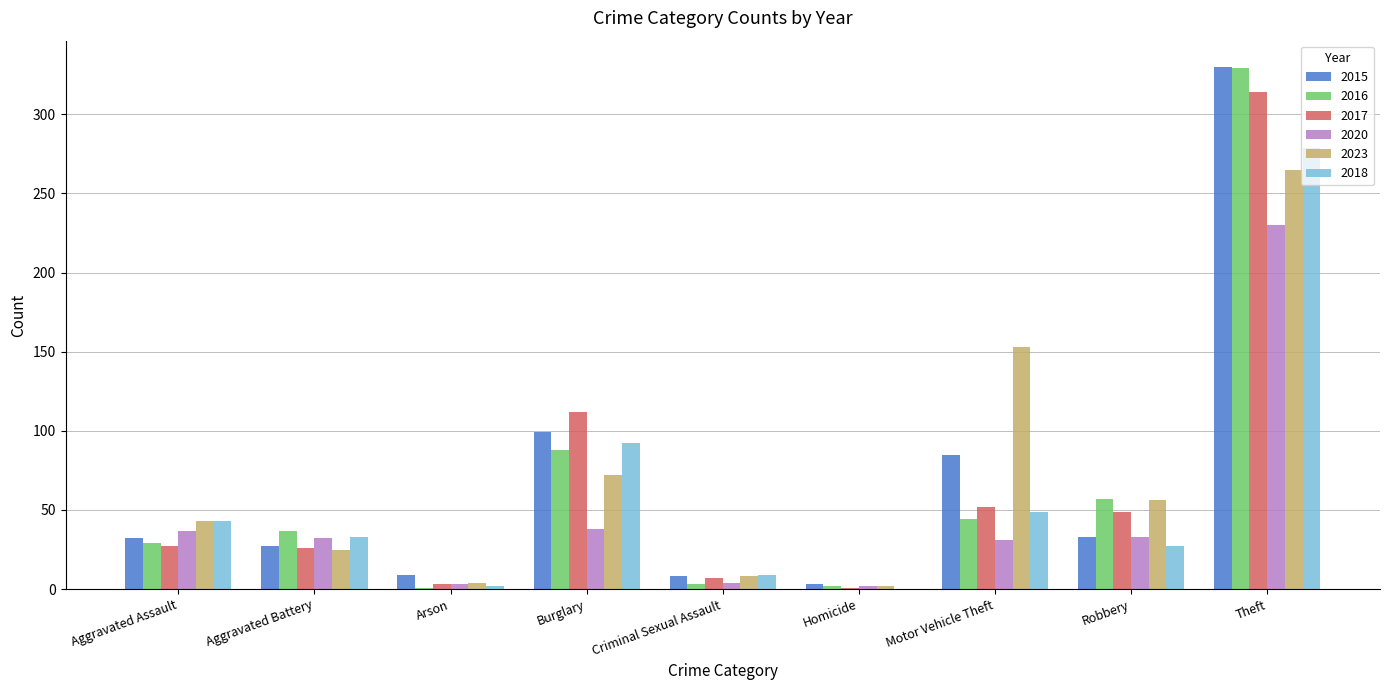

At which category is the sum across all series the highest?

Theft